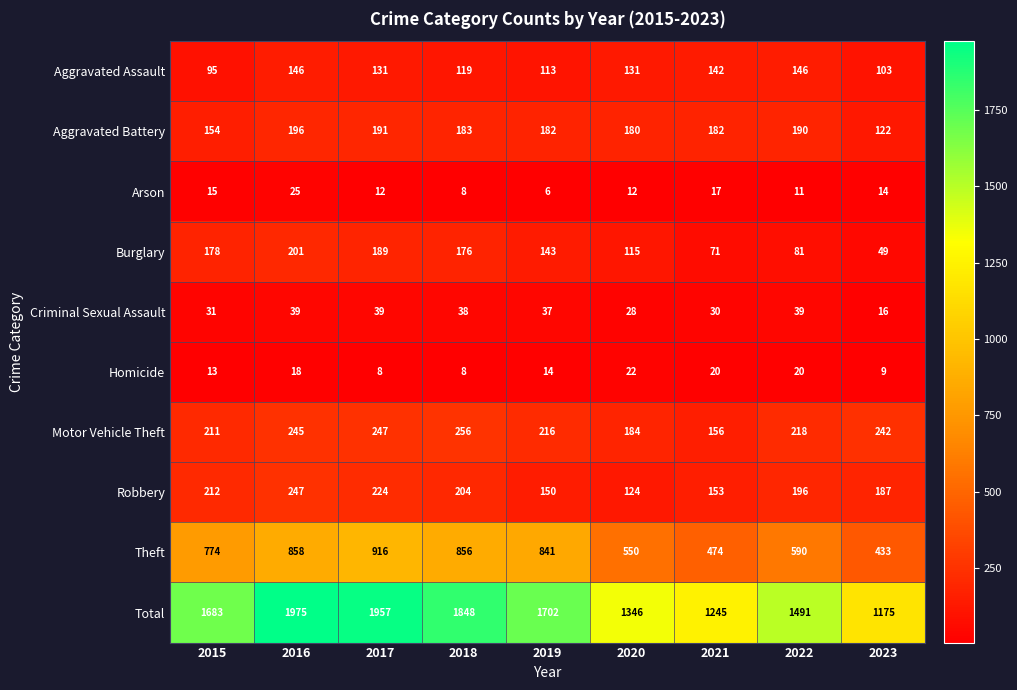

What is the total value across all series at 2021?

2490